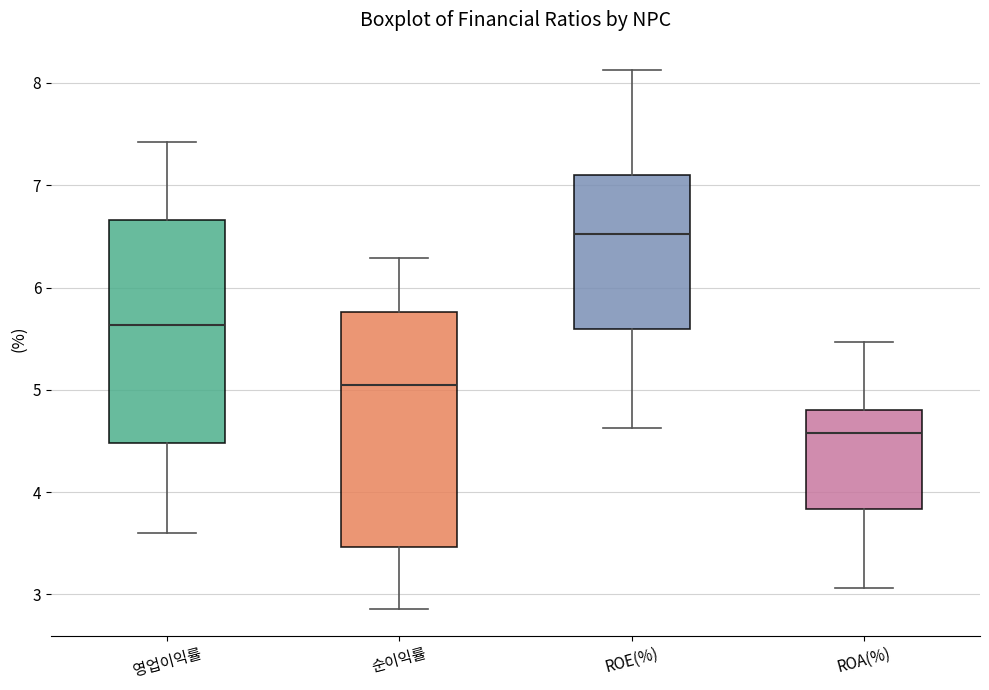

Where does the upper whisker of the box for ROE(%) end on the y-axis? The values are not printed on the chart, so give them approximately, as read against the axis.

8.1